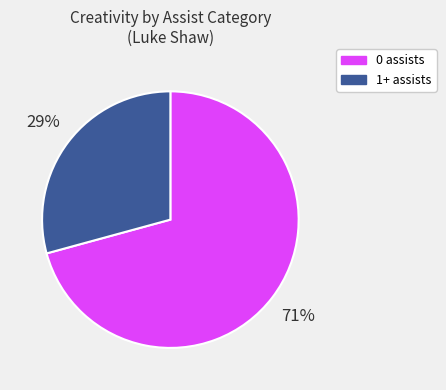

True or false: 1+ assists accounts for 43% of the total.

False